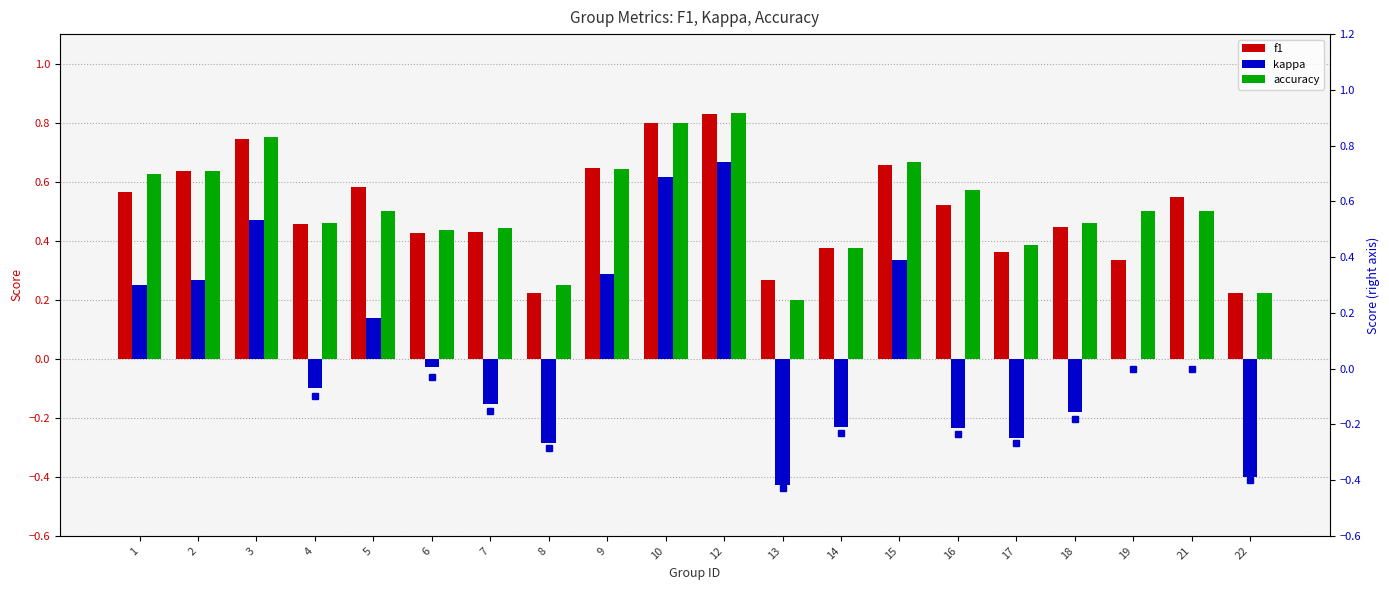

True or false: kappa has a value of 1.0 at 12.

False